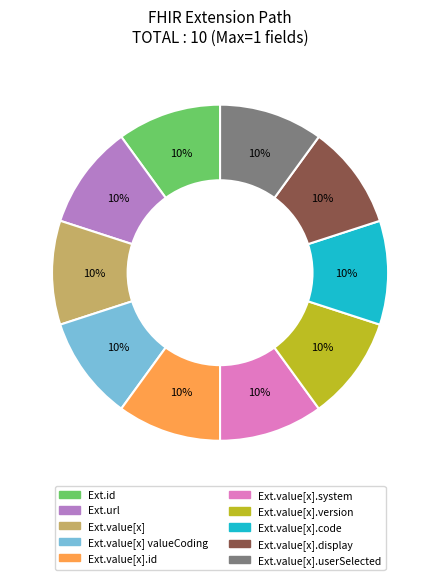

To the nearest percent, what is the average slice percentage?

10%